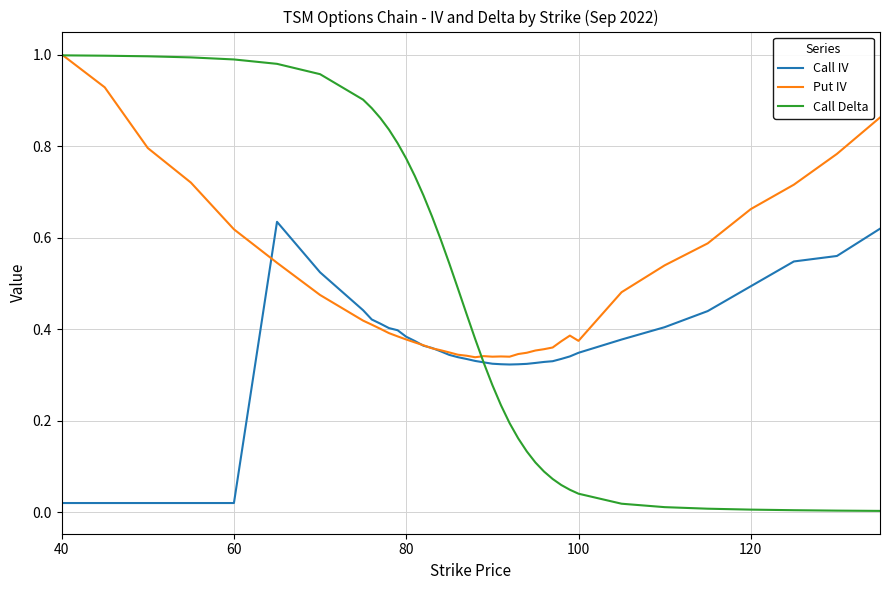

Which series has the widest spread of values?

Call Delta